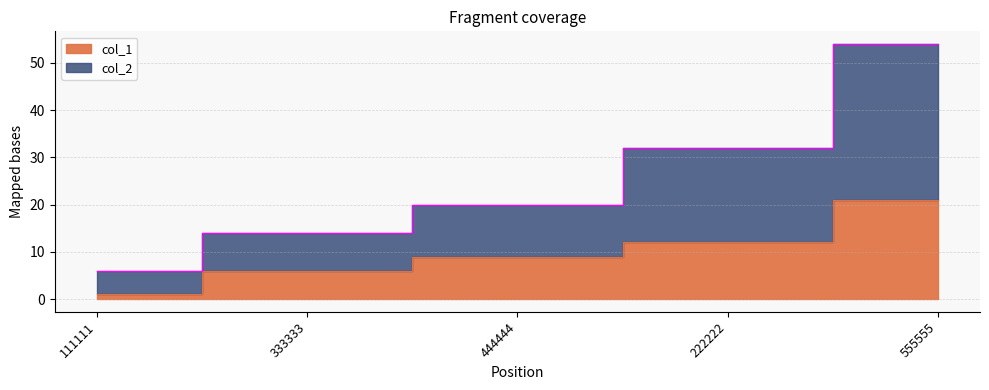

Between 333333 and 555555, which is larger?

555555